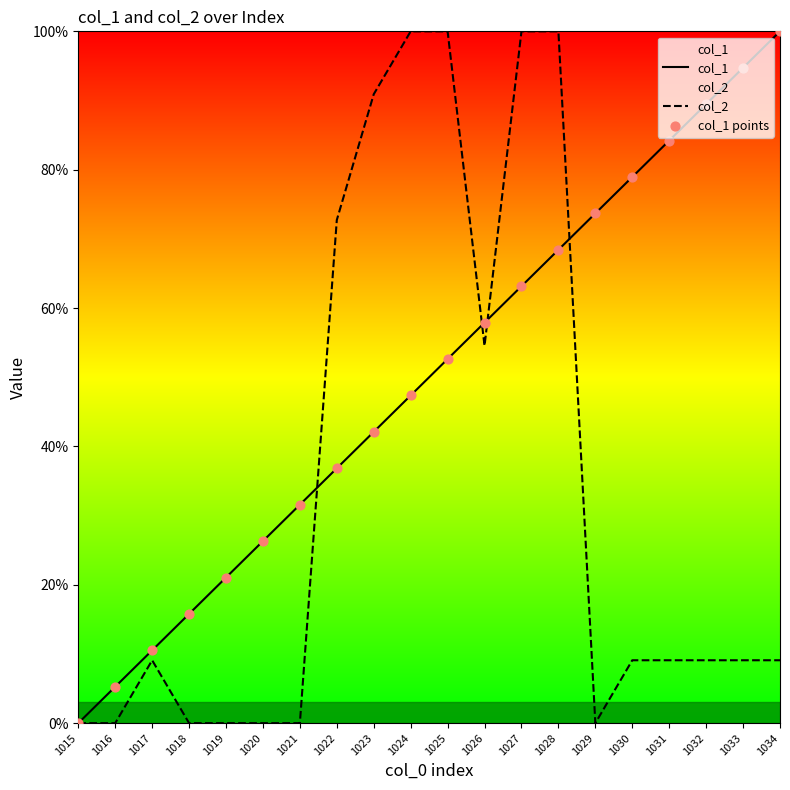

What is the total value across all series at 1034?

109.1